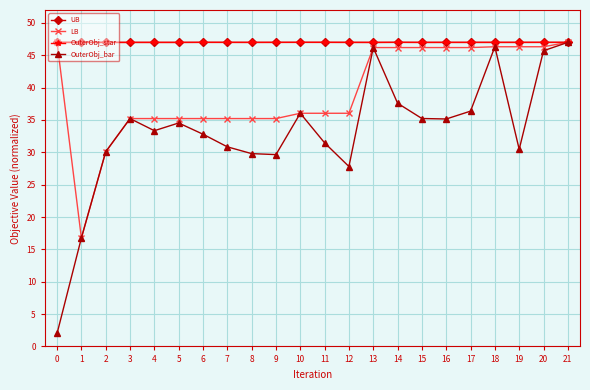

Which series has the widest spread of values?

OuterObj_bar